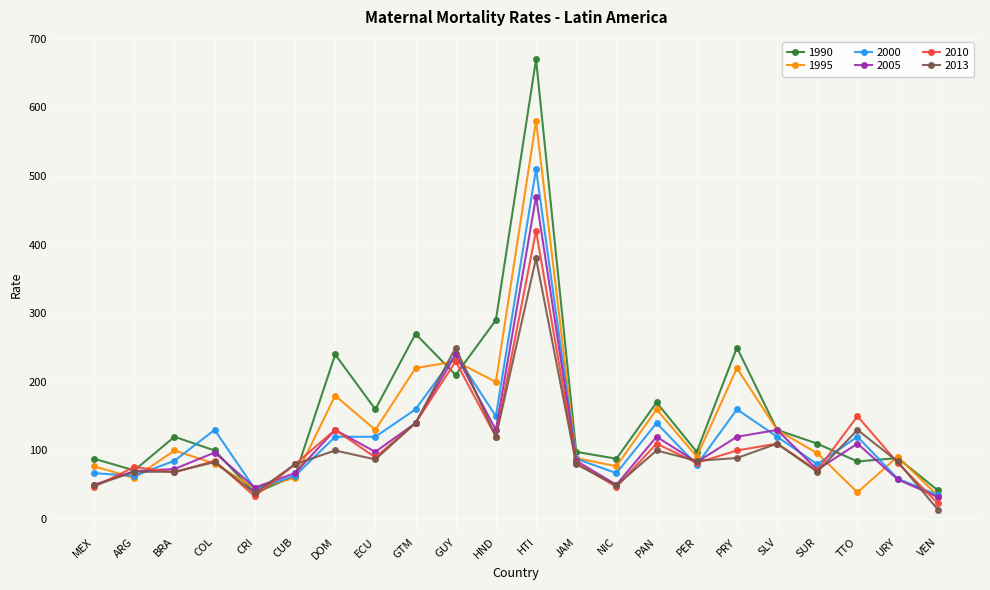

What is the highest value of the 2010 series?

420